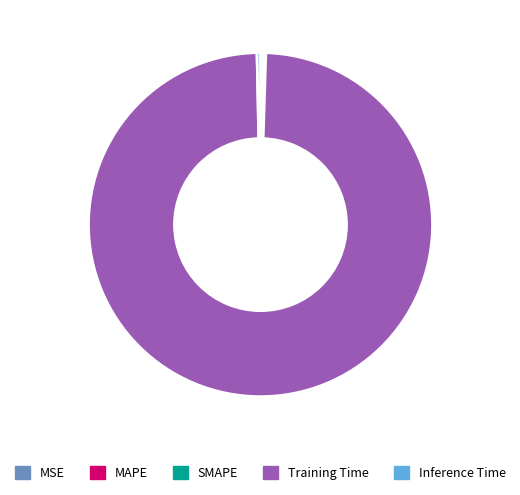

Which slice is the largest?

Training Time